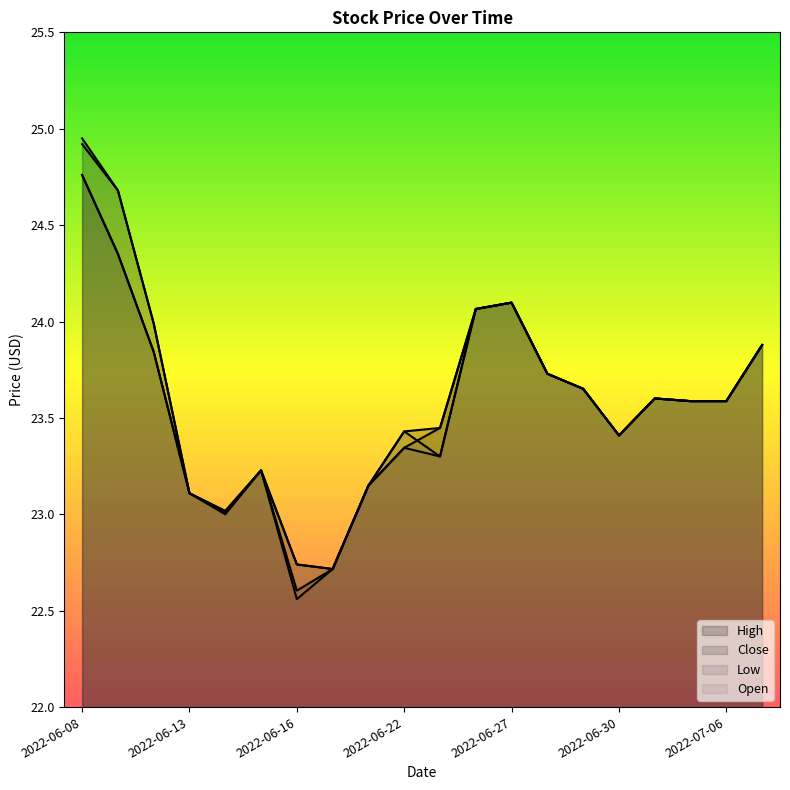

Reading left to right, what are all the values shown in this chart?

High: 2022-06-08=25.0	2022-06-09=24.7	2022-06-10=24.0	2022-06-13=23.1	2022-06-14=23.0	2022-06-15=23.2	2022-06-16=22.7	2022-06-17=22.7	2022-06-21=23.1	2022-06-22=23.4	2022-06-23=23.4	2022-06-24=24.1	2022-06-27=24.1	2022-06-28=23.7	2022-06-29=23.7	2022-06-30=23.4	2022-07-01=23.6	2022-07-05=23.6	2022-07-06=23.6	2022-07-07=23.9
Close: 2022-06-08=24.8	2022-06-09=24.4	2022-06-10=23.8	2022-06-13=23.1	2022-06-14=23.0	2022-06-15=23.2	2022-06-16=22.6	2022-06-17=22.7	2022-06-21=23.1	2022-06-22=23.3	2022-06-23=23.4	2022-06-24=24.1	2022-06-27=24.1	2022-06-28=23.7	2022-06-29=23.7	2022-06-30=23.4	2022-07-01=23.6	2022-07-05=23.6	2022-07-06=23.6	2022-07-07=23.9
Low: 2022-06-08=24.8	2022-06-09=24.4	2022-06-10=23.8	2022-06-13=23.1	2022-06-14=23.0	2022-06-15=23.2	2022-06-16=22.6	2022-06-17=22.7	2022-06-21=23.1	2022-06-22=23.3	2022-06-23=23.3	2022-06-24=24.1	2022-06-27=24.1	2022-06-28=23.7	2022-06-29=23.7	2022-06-30=23.4	2022-07-01=23.6	2022-07-05=23.6	2022-07-06=23.6	2022-07-07=23.9
Open: 2022-06-08=24.9	2022-06-09=24.7	2022-06-10=24.0	2022-06-13=23.1	2022-06-14=23.0	2022-06-15=23.2	2022-06-16=22.7	2022-06-17=22.7	2022-06-21=23.1	2022-06-22=23.4	2022-06-23=23.3	2022-06-24=24.1	2022-06-27=24.1	2022-06-28=23.7	2022-06-29=23.7	2022-06-30=23.4	2022-07-01=23.6	2022-07-05=23.6	2022-07-06=23.6	2022-07-07=23.9